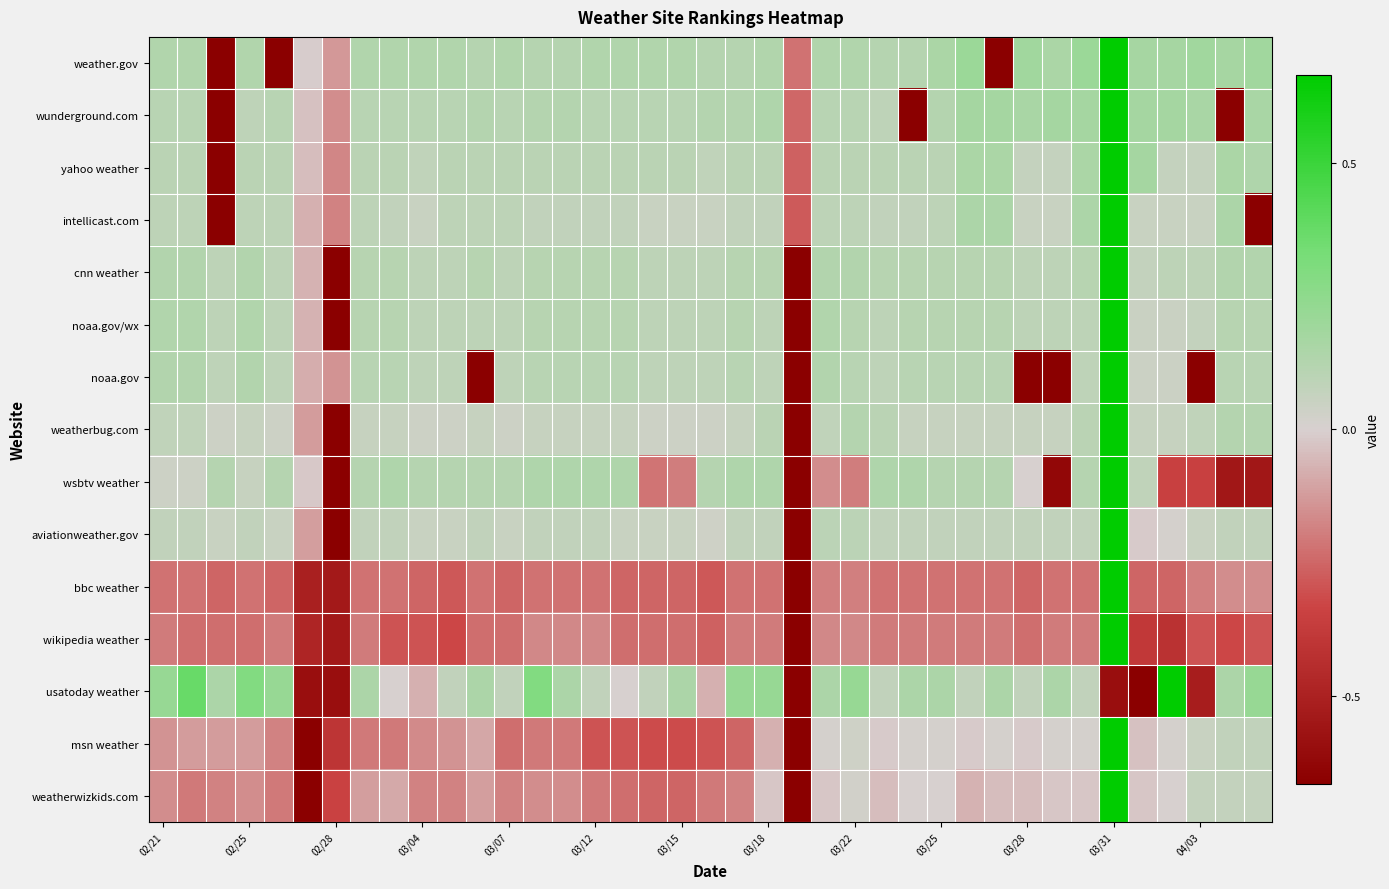

List the series in order of their peak value, highest first.

weather.gov, wunderground.com, yahoo weather, intellicast.com, cnn weather, noaa.gov/wx, noaa.gov, weatherbug.com, wsbtv weather, aviationweather.gov, bbc weather, wikipedia weather, usatoday weather, msn weather, weatherwizkids.com